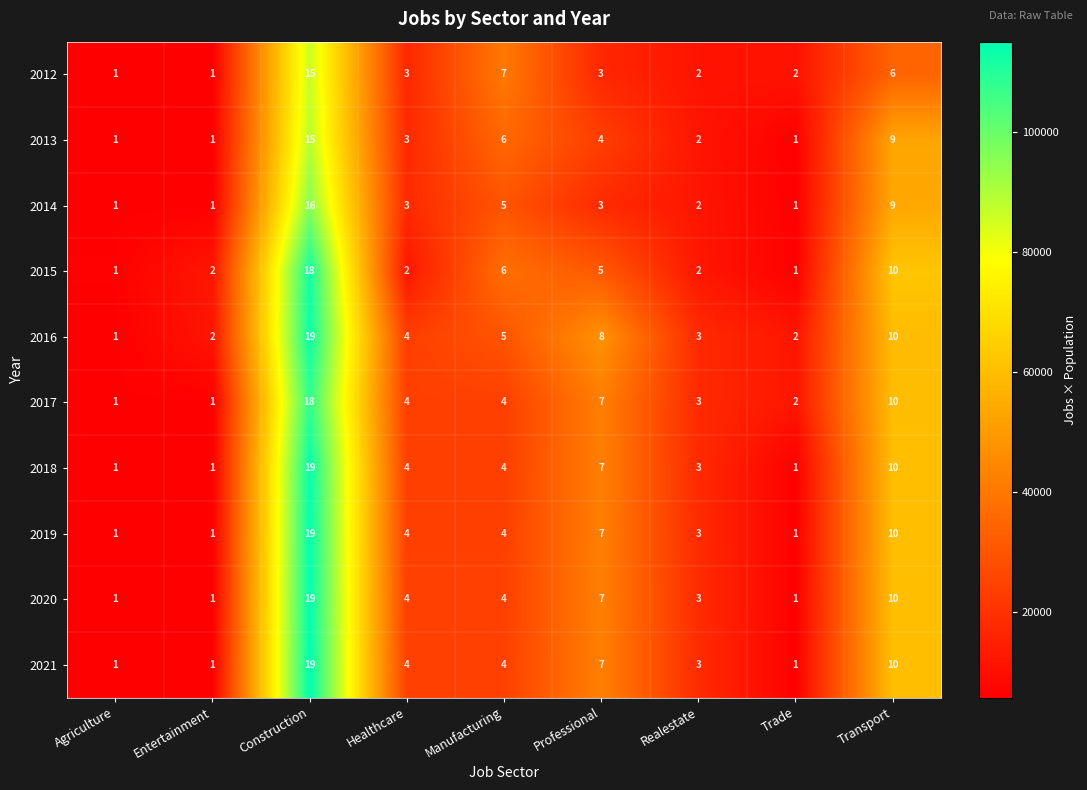

What is the minimum value shown in the chart?

1